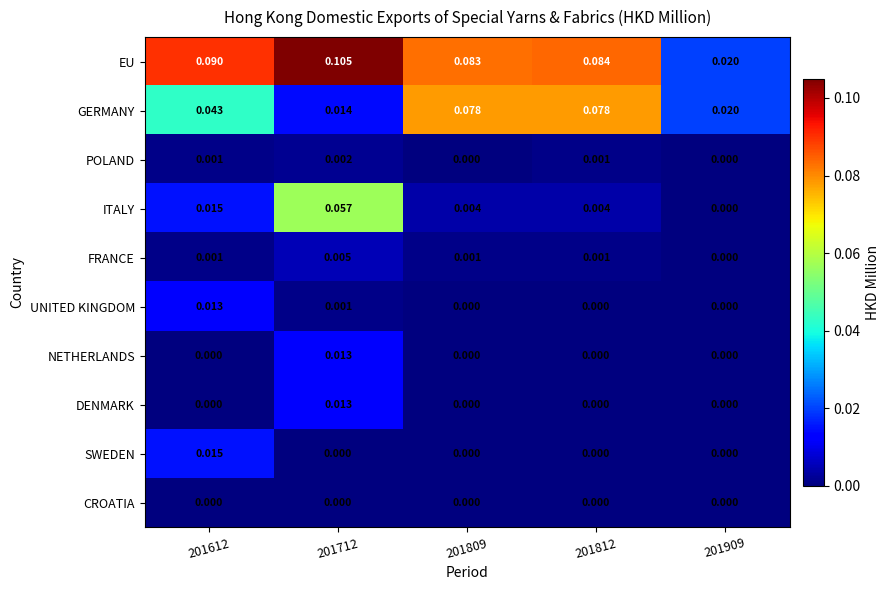

Is the value of UNITED KINGDOM at 201909 greater than the value of POLAND at 201812?

No